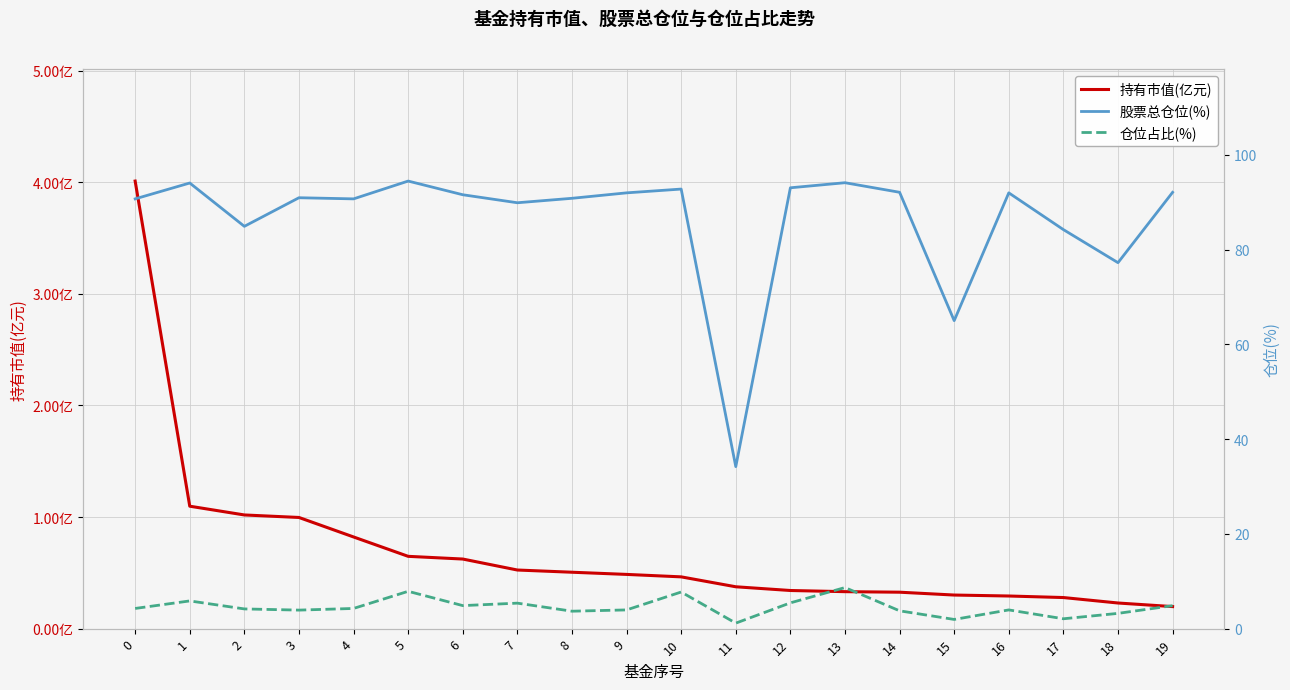

Reading left to right, transcribe all the data shown in this chart.

持有市值(亿元): 4.0	1.1	1.0	1.0	0.8	0.6	0.6	0.5	0.5	0.5	0.5	0.4	0.3	0.3	0.3	0.3	0.3	0.3	0.2	0.2
股票总仓位(%): 90.7	94.1	84.9	91.0	90.7	94.5	91.6	89.9	90.8	92.0	92.8	34.2	93.1	94.1	92.1	65.0	92.0	84.2	77.3	92.1
仓位占比(%): 4.3	5.8	4.2	3.9	4.3	7.9	4.9	5.4	3.7	4.0	7.7	1.2	5.4	8.7	3.8	1.9	4.0	2.1	3.2	4.8